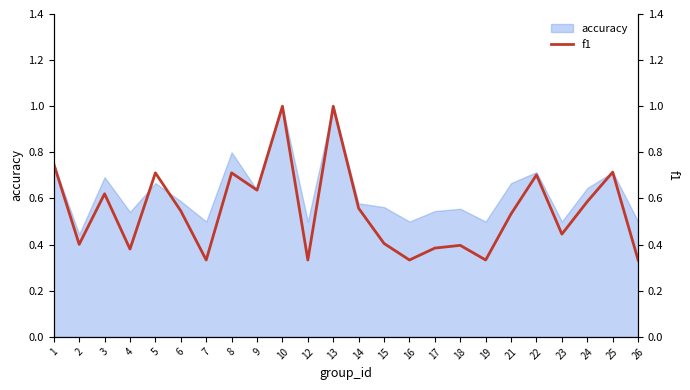

True or false: there are more than 0 points higher than both neighbors.

True